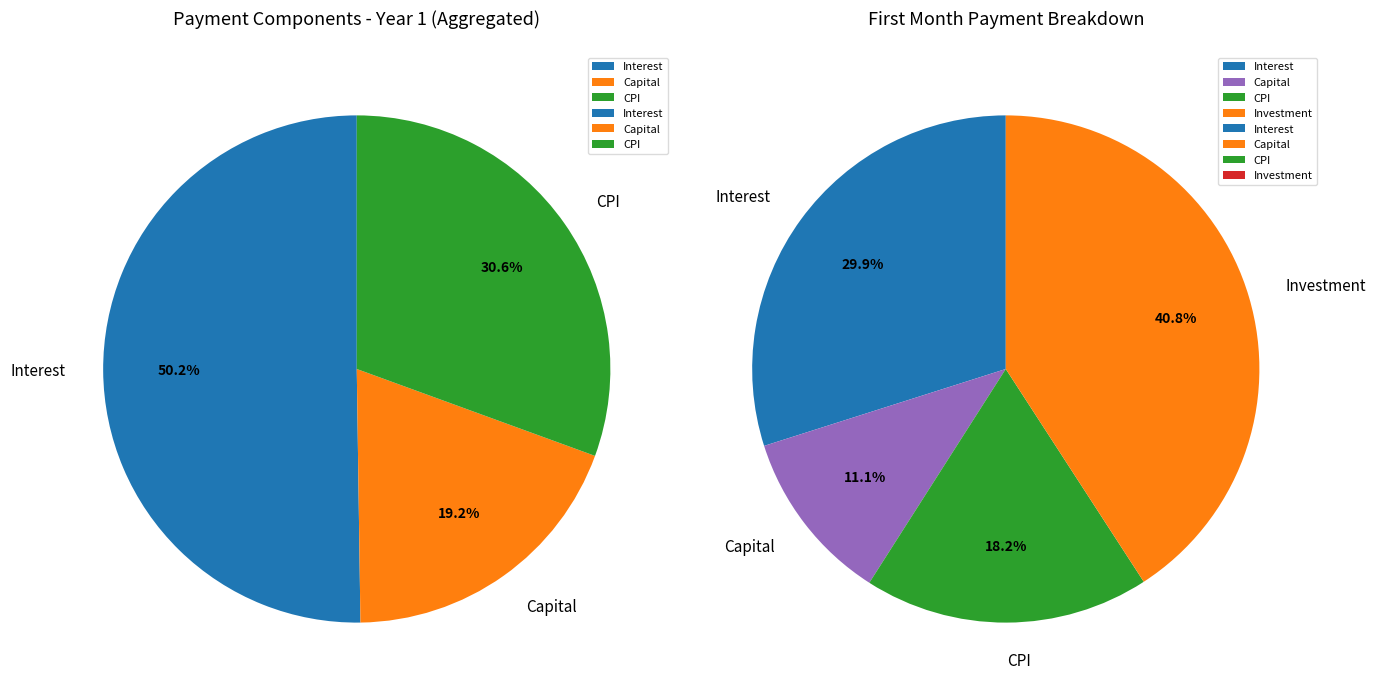

Is Month 5 the majority of the pie?

No